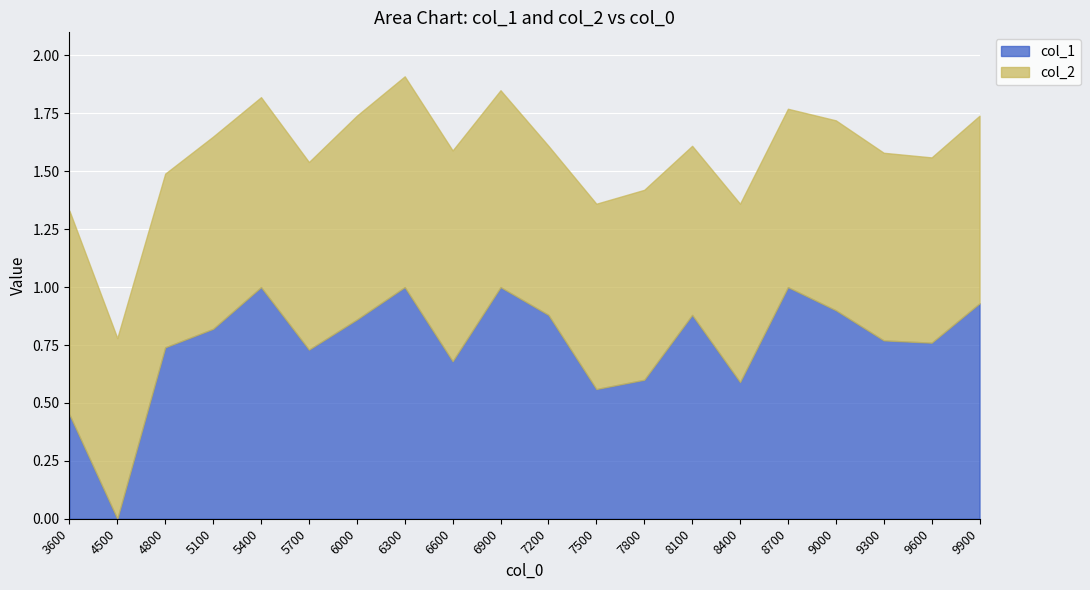

What is the difference between the maximum and minimum values?

1.0